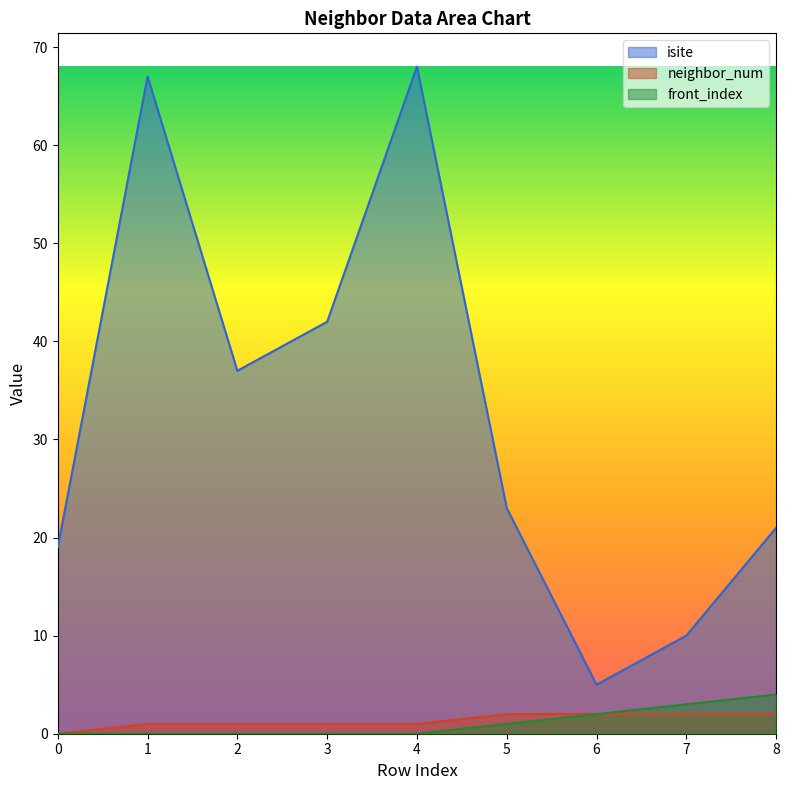

Reading right to left, what are all the values shown in this chart?

isite: 21	10	5	23	68	42	37	67	19
neighbor_num: 2	2	2	2	1	1	1	1	0
front_index: 4	3	2	1	0	0	0	0	0